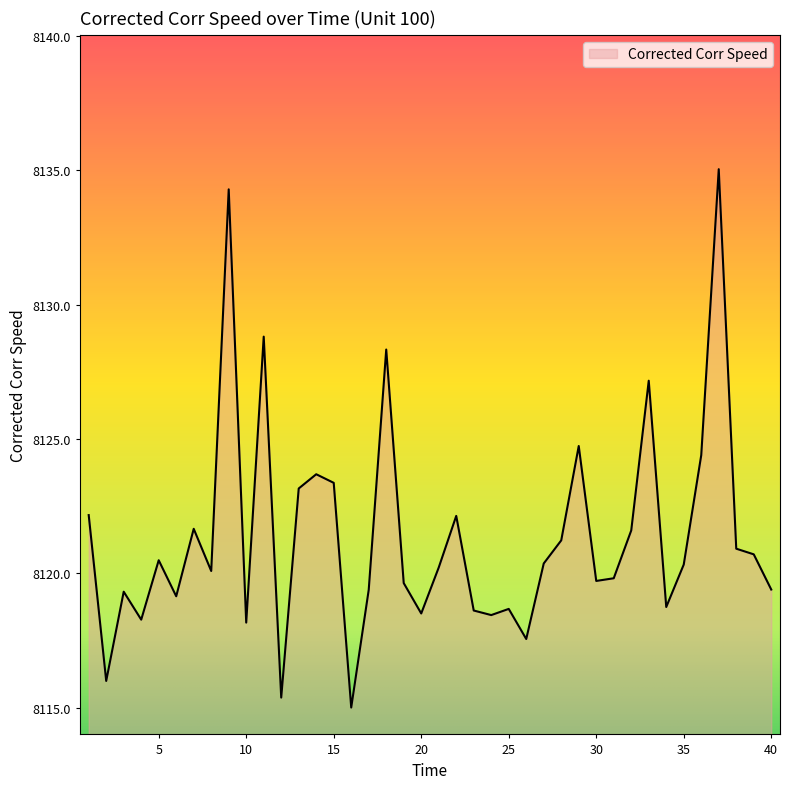

What is the average value?

8121.4